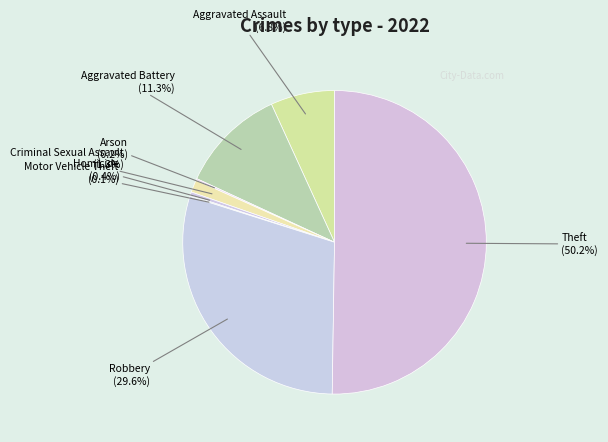

To the nearest percent, what portion does Criminal Sexual Assault represent?

1%